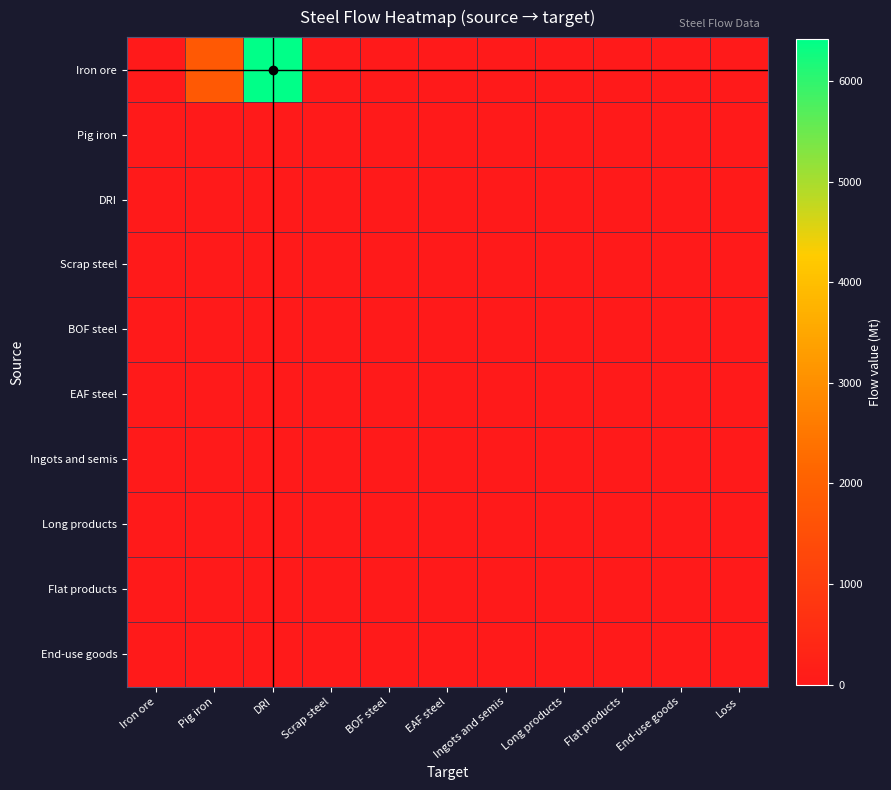

Rank the series by their maximum value, from lowest to highest.

Scrap steel, BOF steel, EAF steel, Ingots and semis, Long products, Flat products, End-use goods, Pig iron, DRI, Iron ore